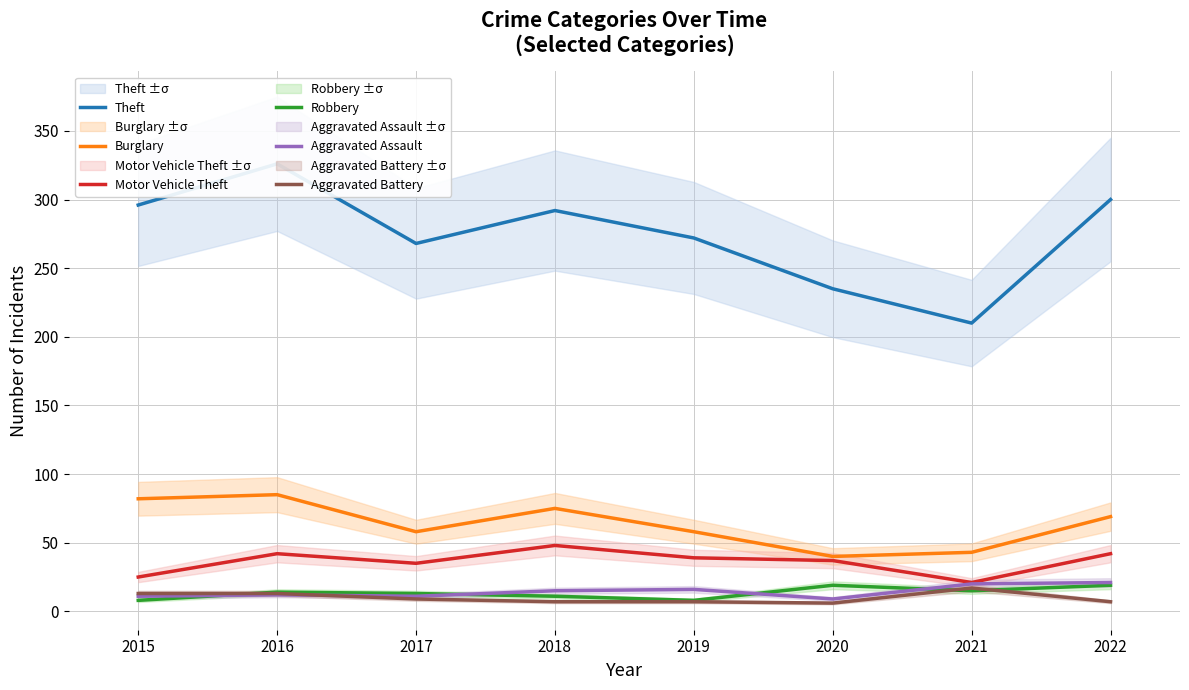

The value of Robbery at 2018 is 6. True or false?

False